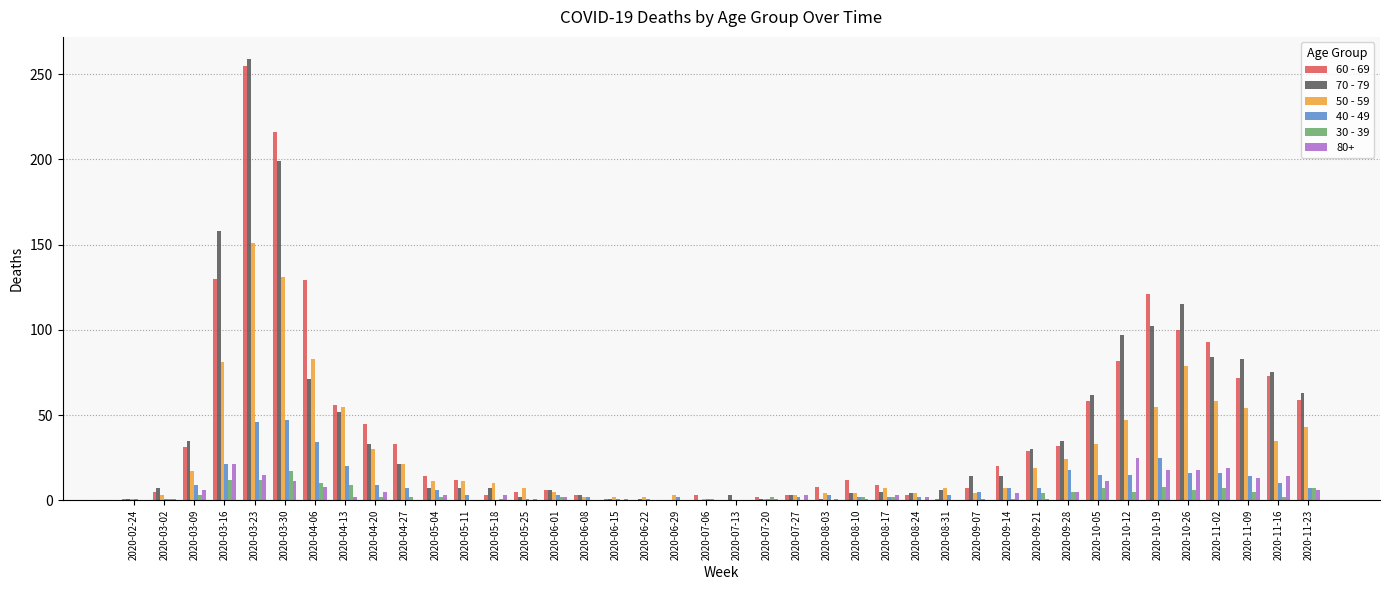

Between 2020-09-14 and 2020-11-09, which series saw the biggest shift?

70 - 79